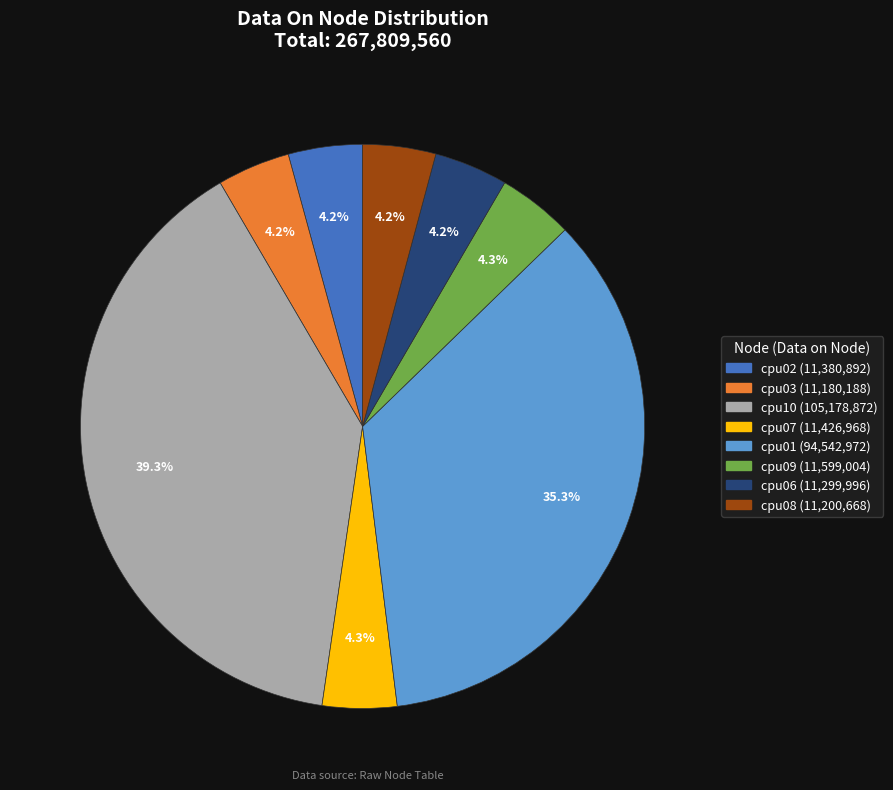

Count the number of slices in the pie.

8